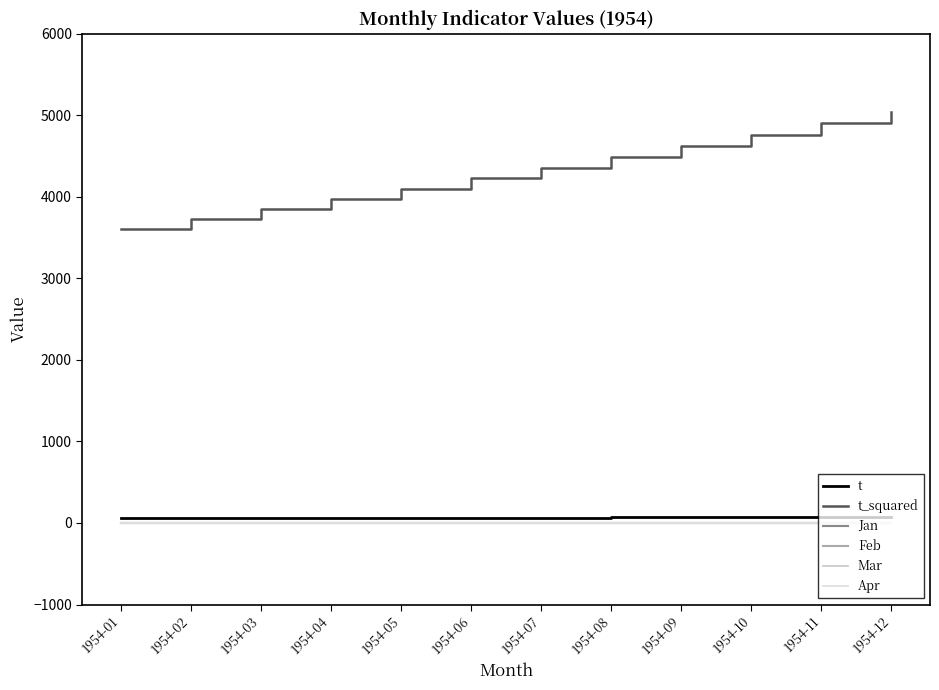

Which series has the largest total across all categories?

t_squared